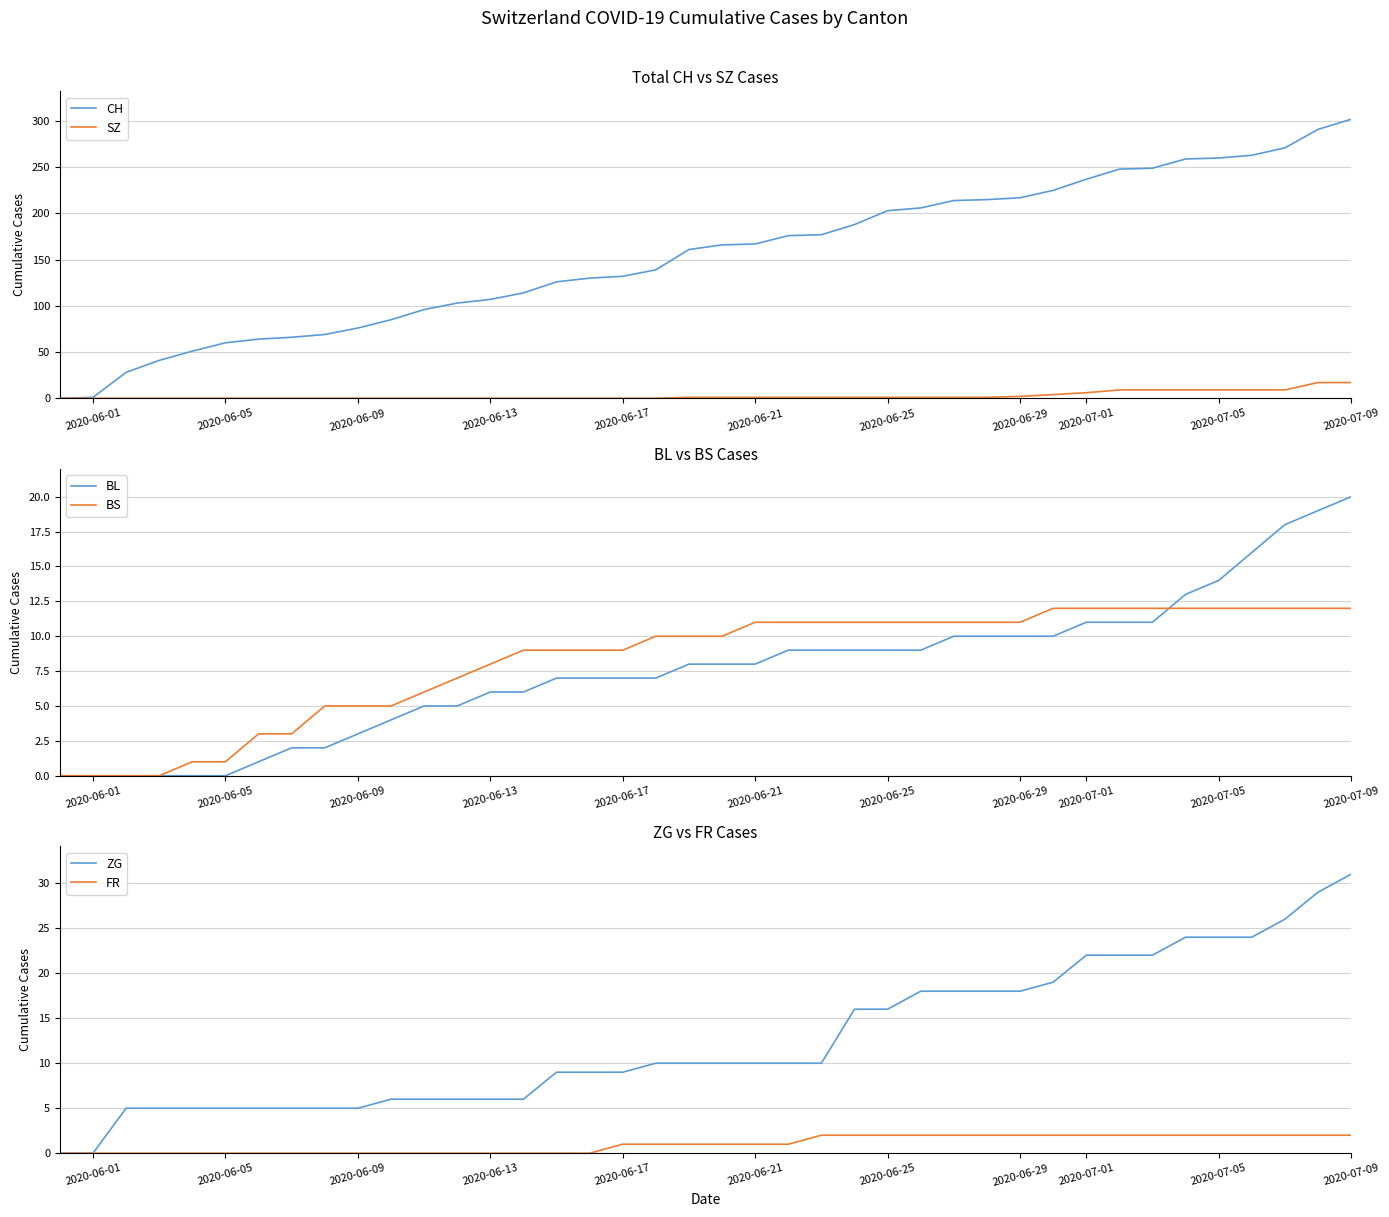

What are all the series names shown in the legend?

CH, SZ, BL, BS, ZG, FR